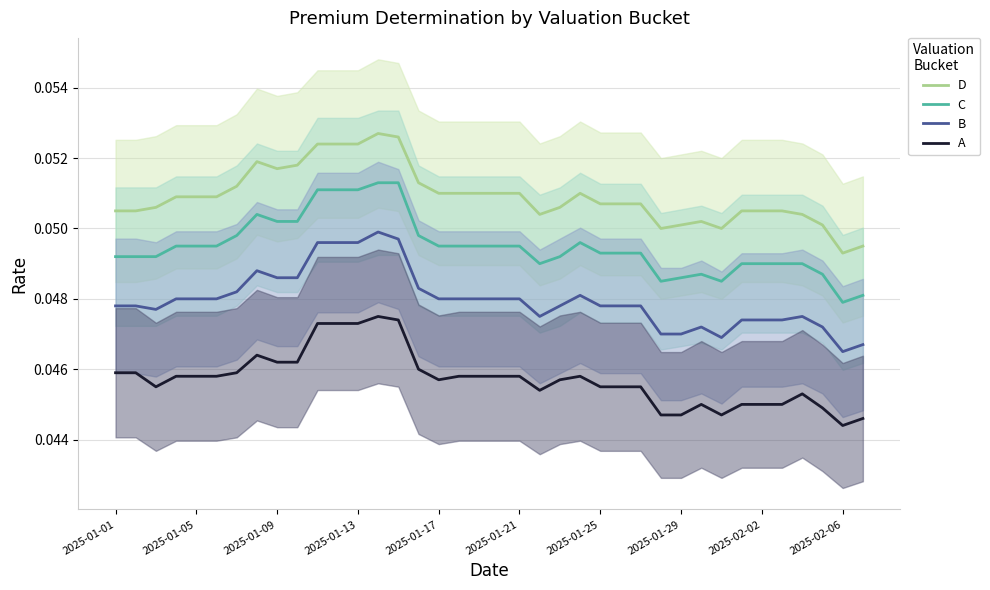

True or false: B has a value of 0.1 at 2025-01-09.

False